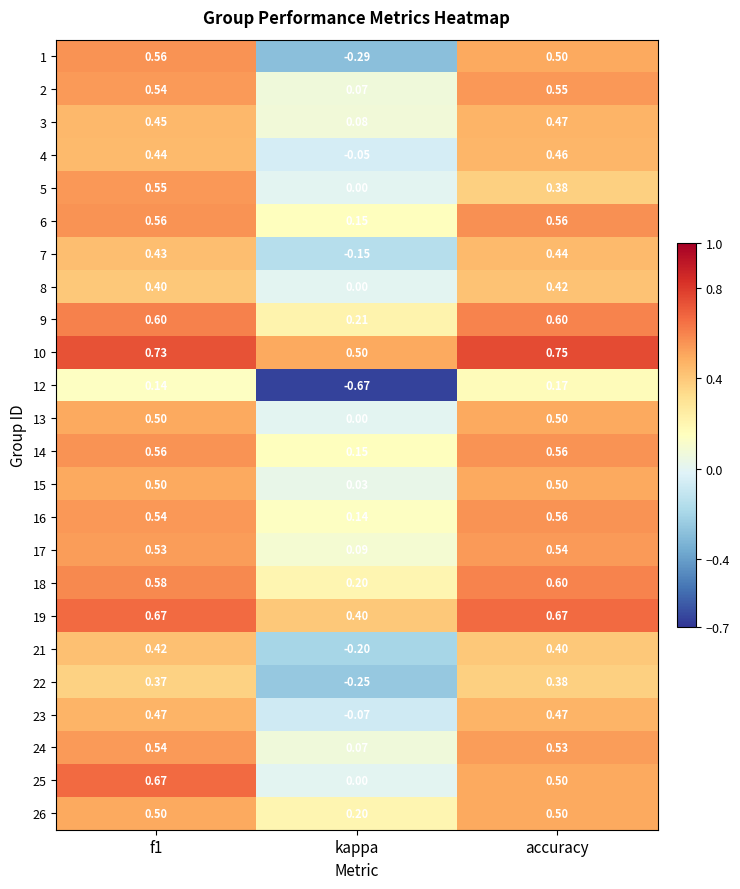

Is the value of 25 at kappa greater than the value of 13 at accuracy?

No